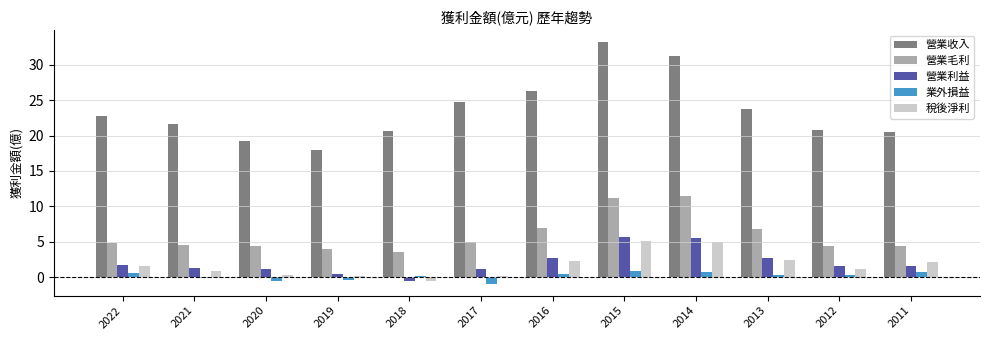

How many groups of bars are there?

12